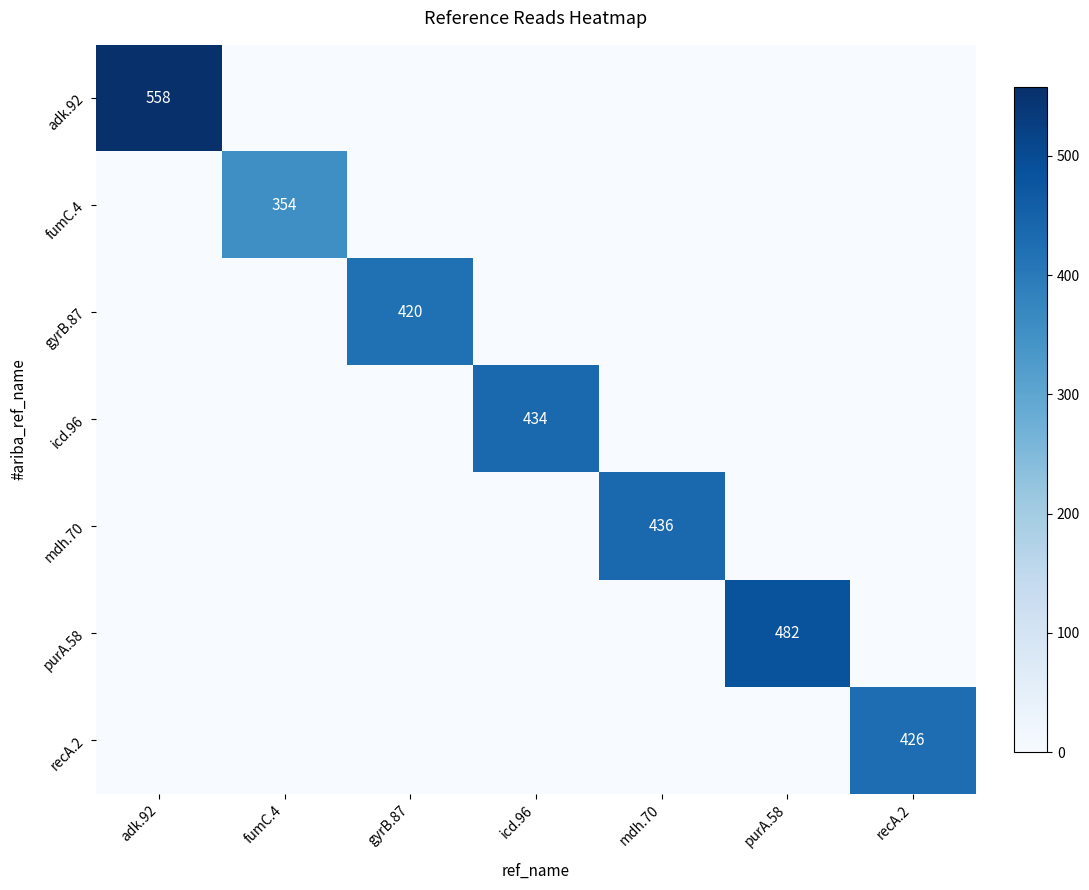

What is the average value of the purA.58 series?

69